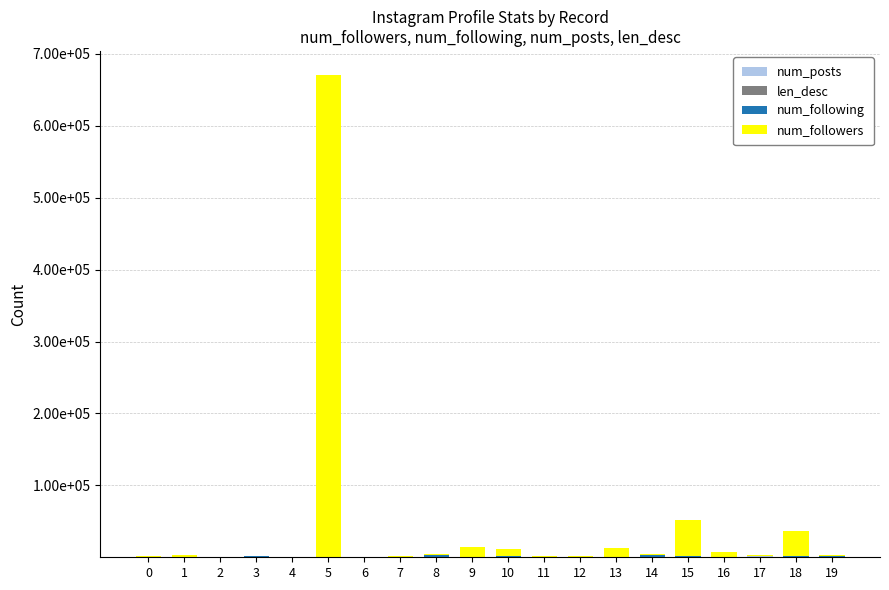

What is the total value across all series at 18?

36989